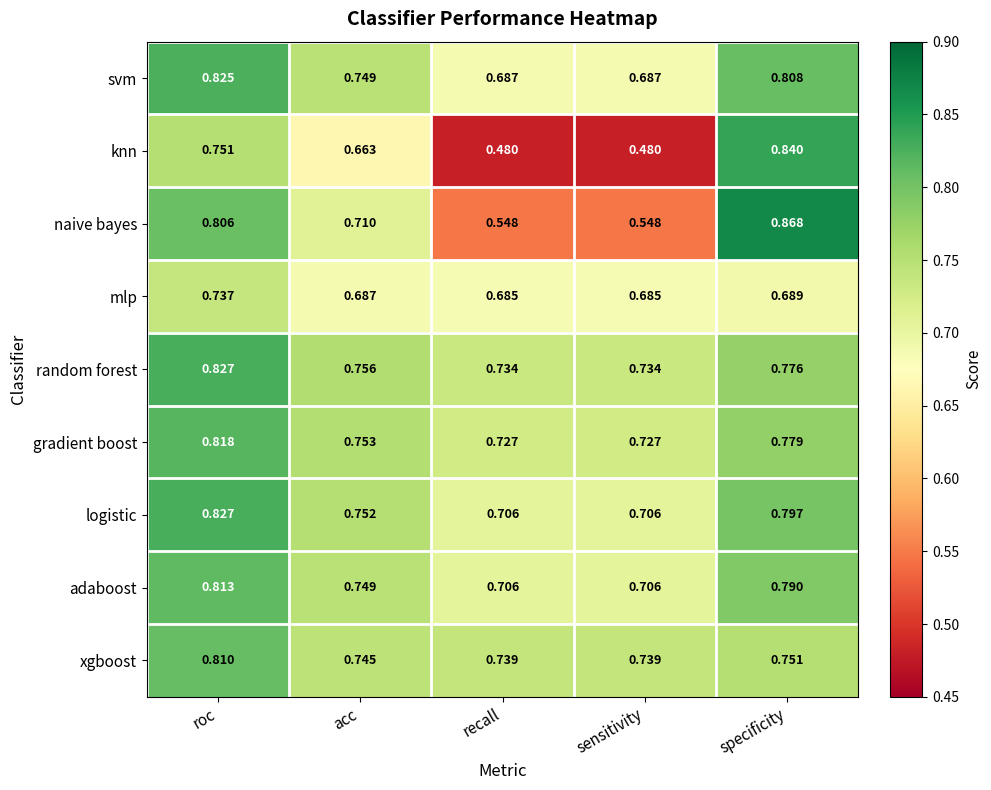

Which series has the largest total across all categories?

random forest